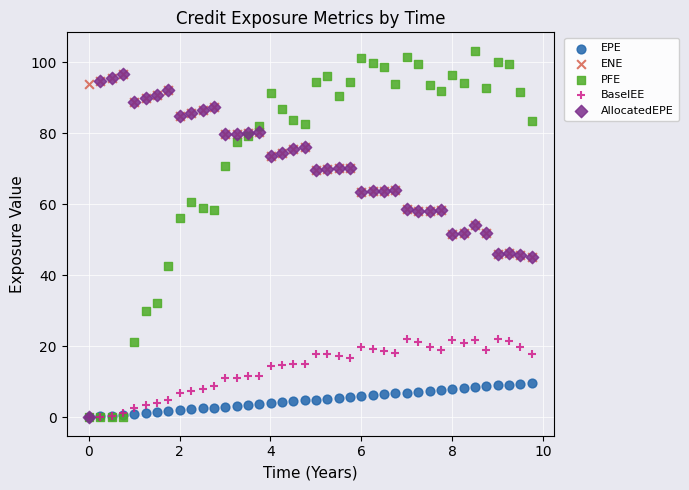

Which series reaches the maximum Y coordinate?

PFE